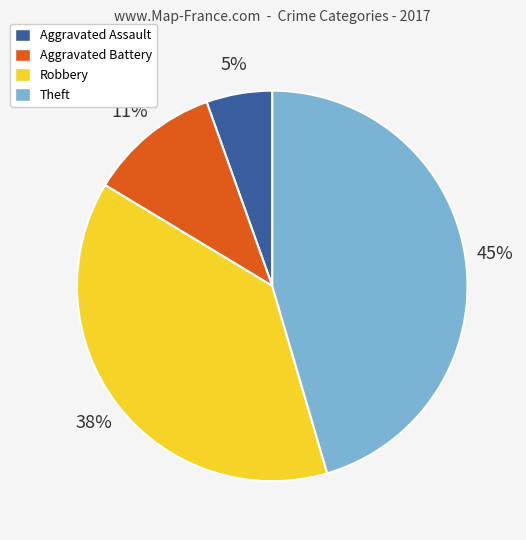

Is it true that Aggravated Battery is 11% of the pie?

True